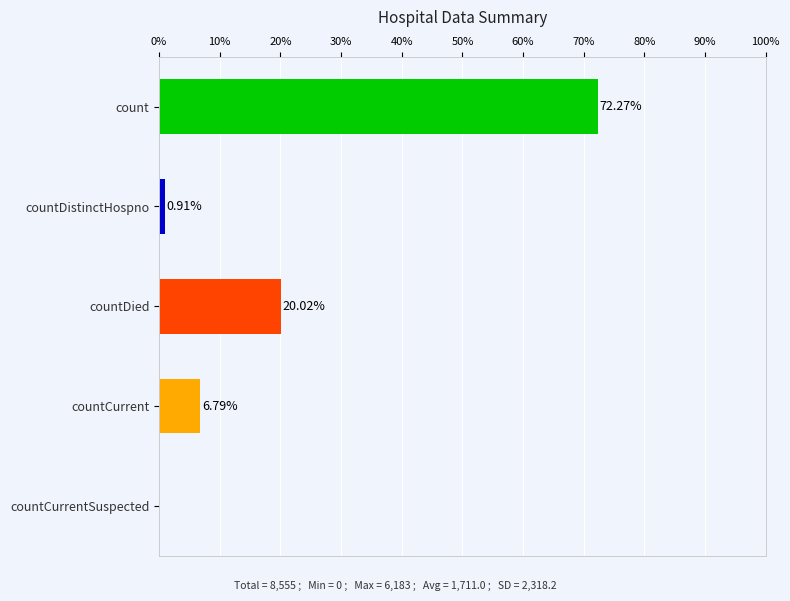

What is the sum of all values?

100.0